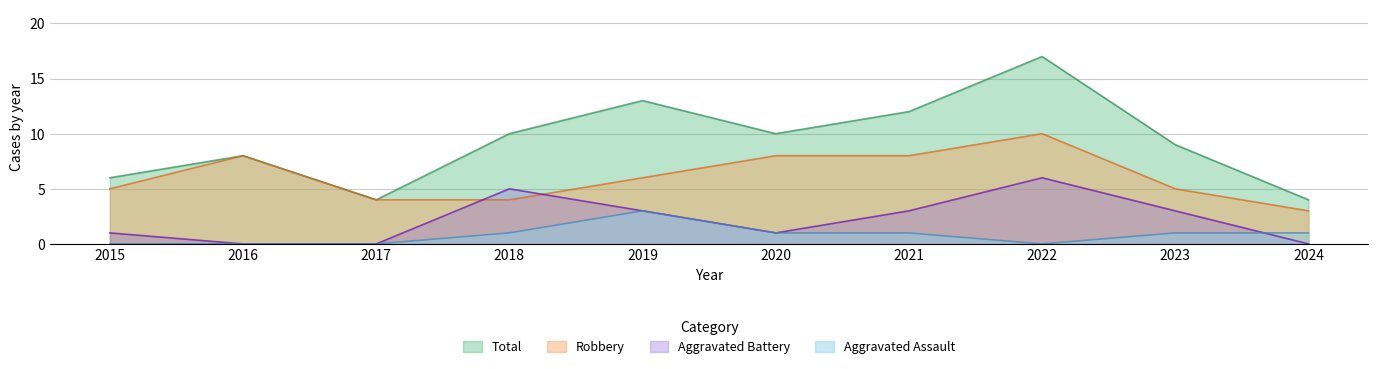

Where is Total nearest to the value 10?

2018